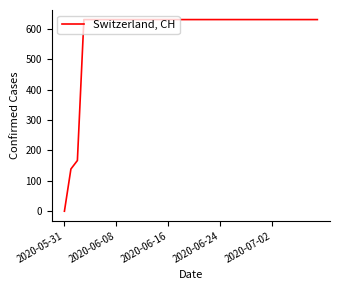

What is the difference between the maximum and minimum values?

631